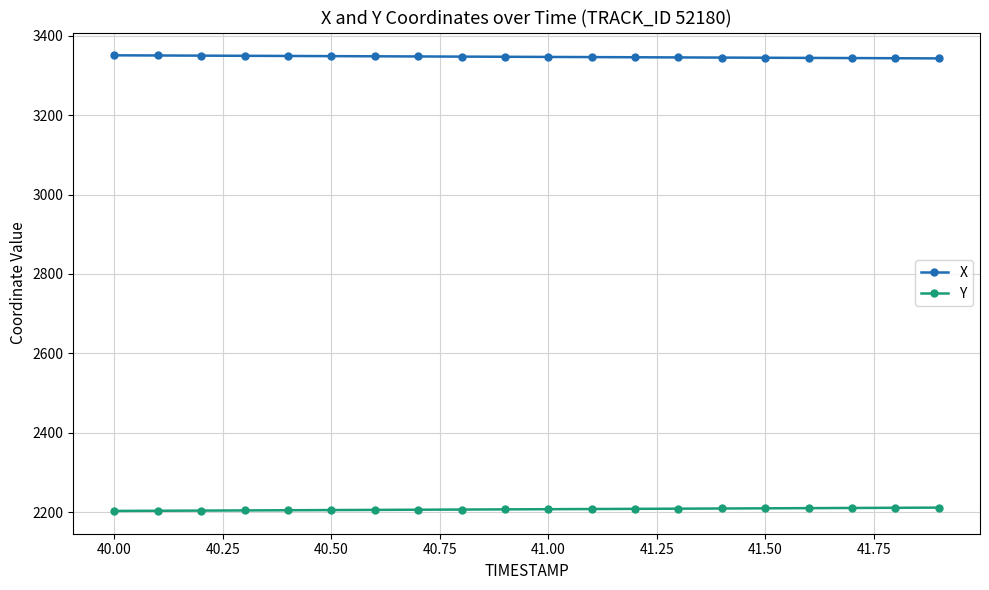

True or false: X and Y intersect in this chart.

False